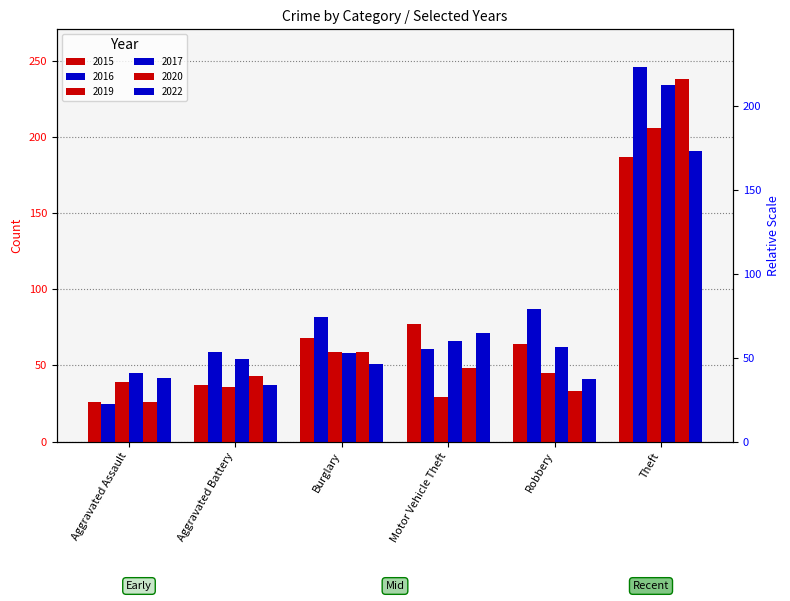

What is the average value of the 2019 series?

69